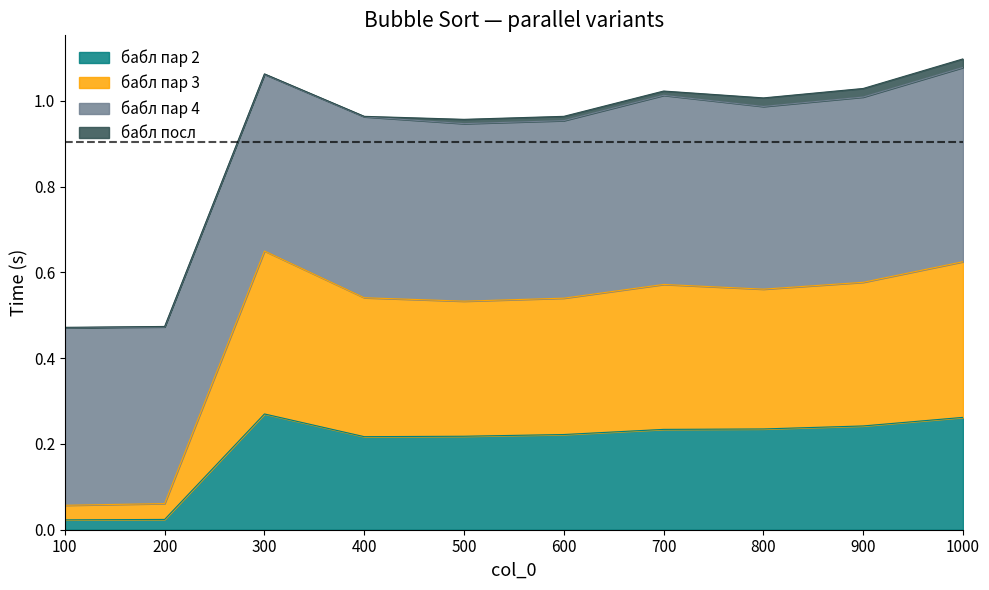

How many categories are shown in the chart?

10